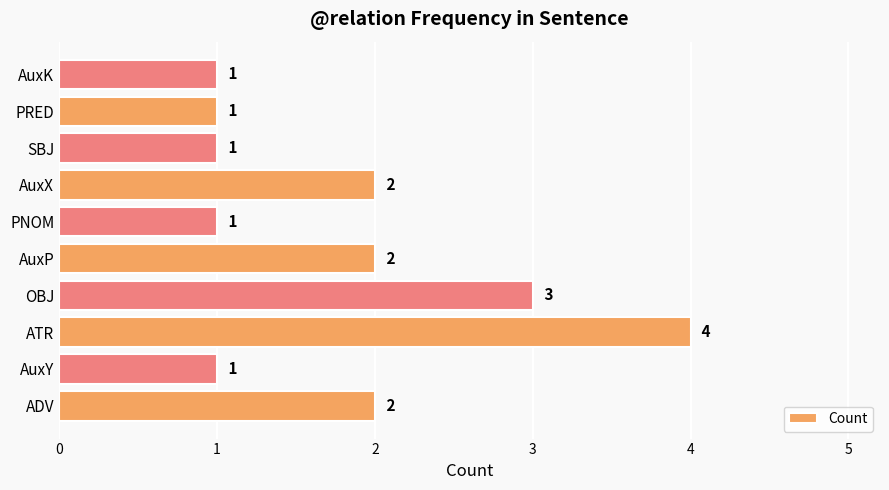

Is it true that the value at AuxP is 2?

True